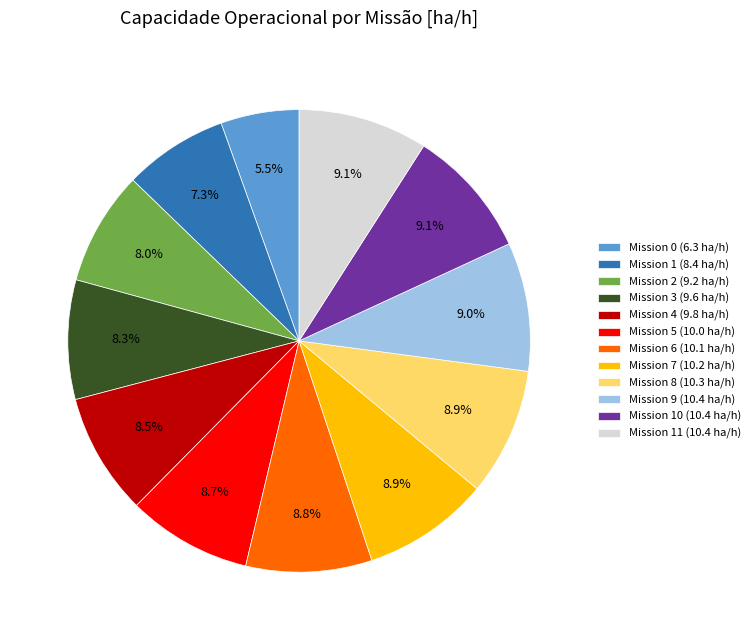

Which slice is the smallest?

Mission 0 (6.3 ha/h)